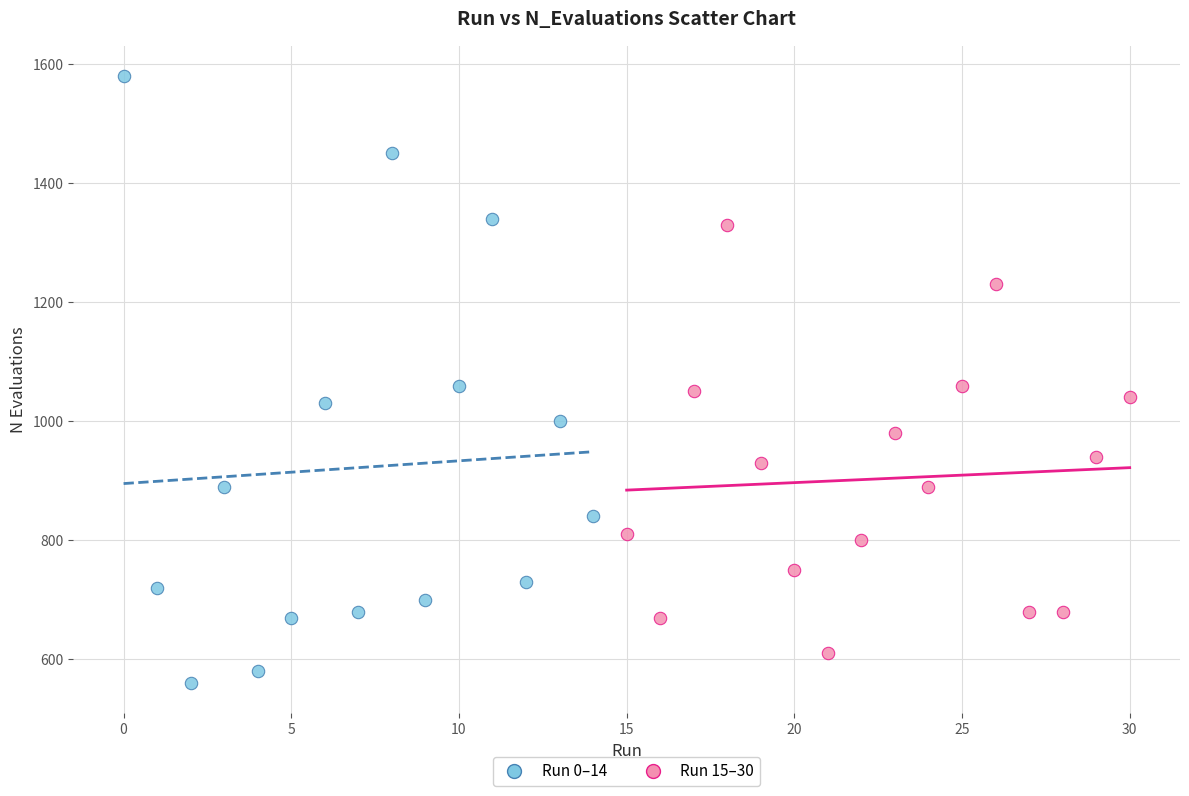

Which series contains the highest Y value?

Run 0–14